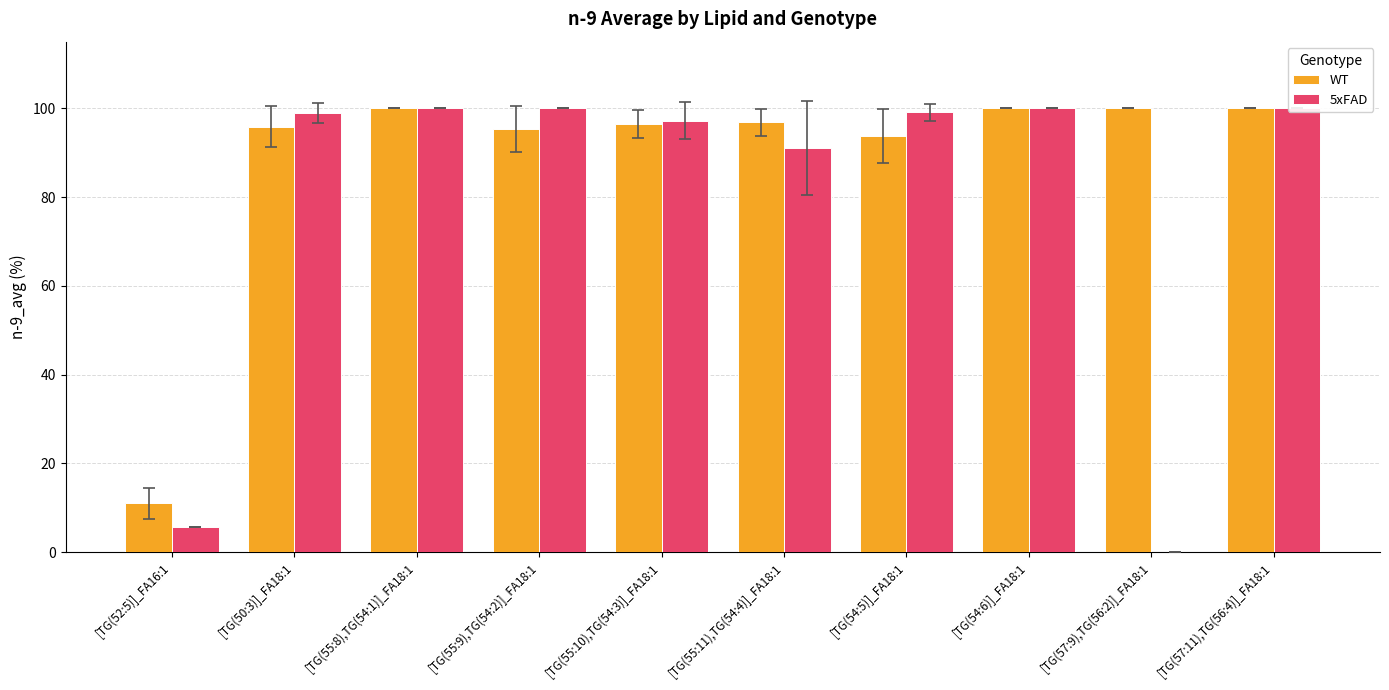

What are all the series names shown in the legend?

WT, 5xFAD